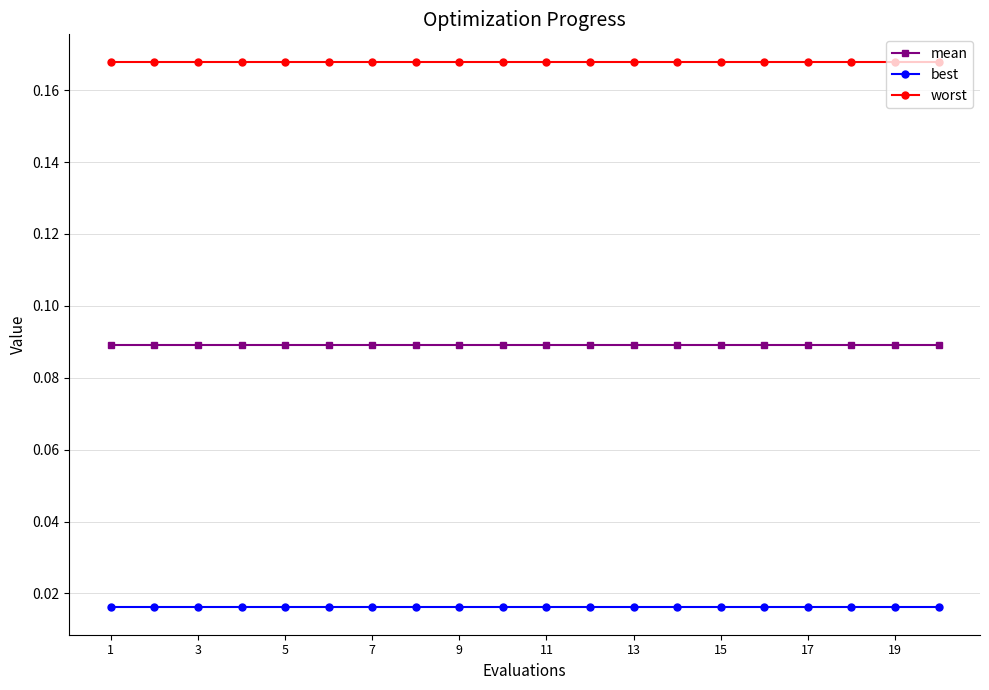

List the series in order of their peak value, lowest first.

best, mean, worst